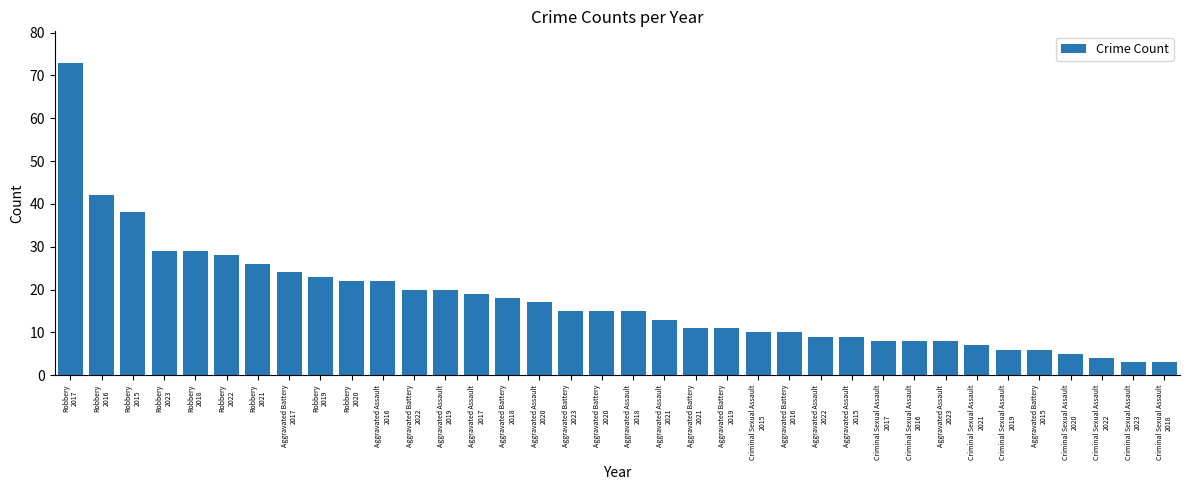

What is the change in value from Robbery
2017 to Aggravated Assault
2019?

-53